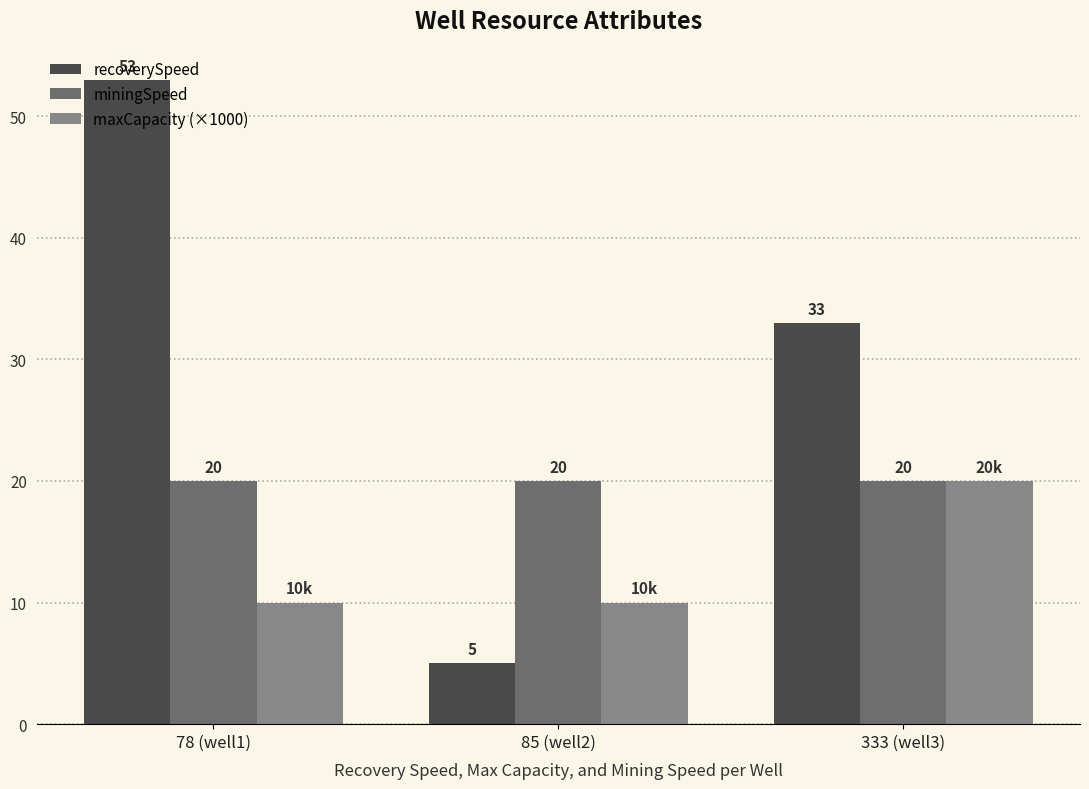

Where is recoverySpeed nearest to the value 29?

333 (well3)